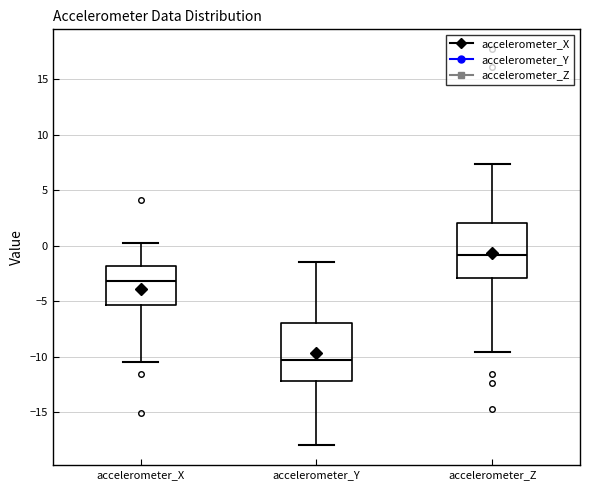

Reading left to right, read every box against the y-axis: the position of its median line, the range the box covers, and the ends of its whiskers. The values are not printed on the chart, so give them approximately, as read against the axis.

accelerometer_X: median -3.0, box -5.5 to -2.0, whiskers -10.5 to 0.0
accelerometer_Y: median -10.0, box -12.0 to -7.0, whiskers -18.0 to -1.5
accelerometer_Z: median -1.0, box -3.0 to 2.0, whiskers -9.5 to 7.5